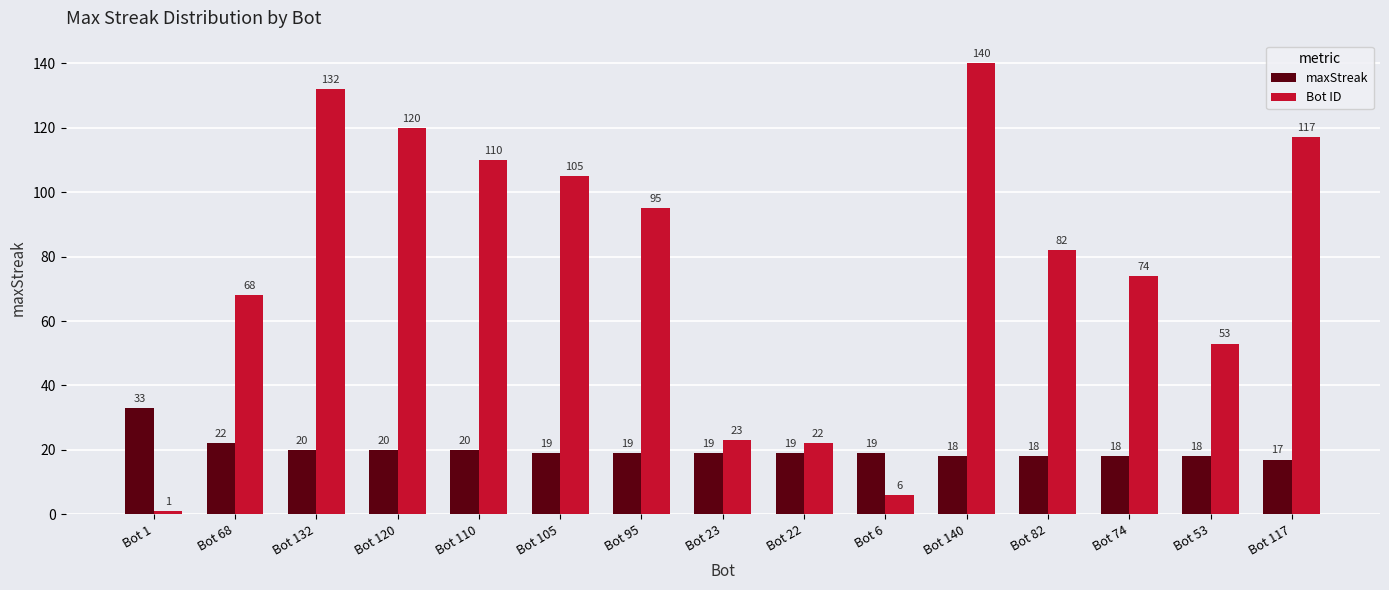

What is the average value of the maxStreak series?

20